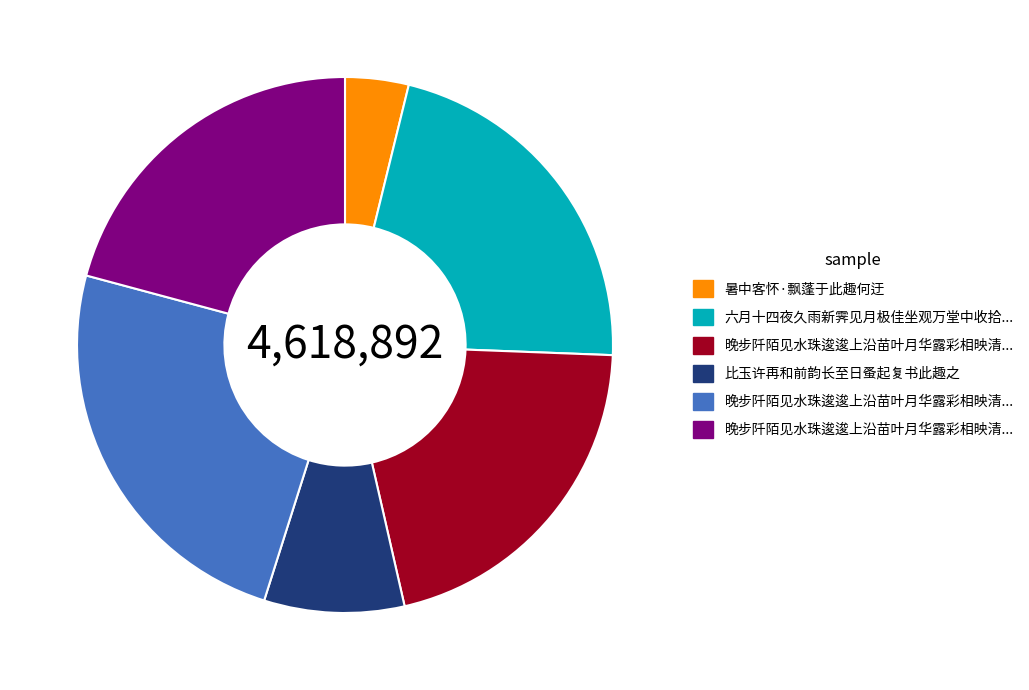

Count the number of slices in the pie.

6